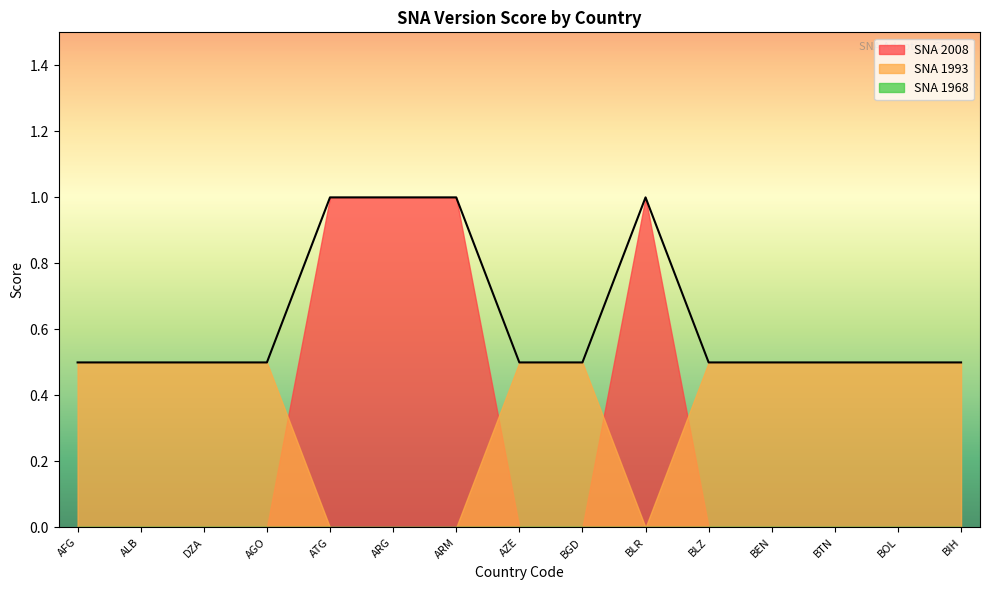

Is it true that SNA 1993 equals 0.5 at BGD?

True